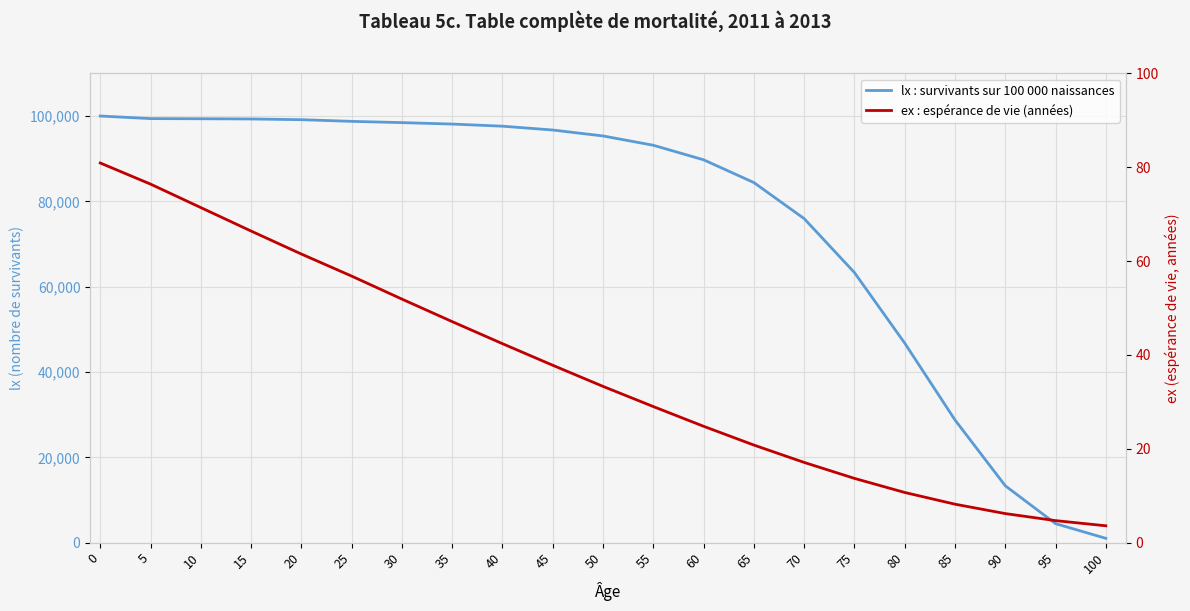

At which category does the chart reach its minimum across all series?

100